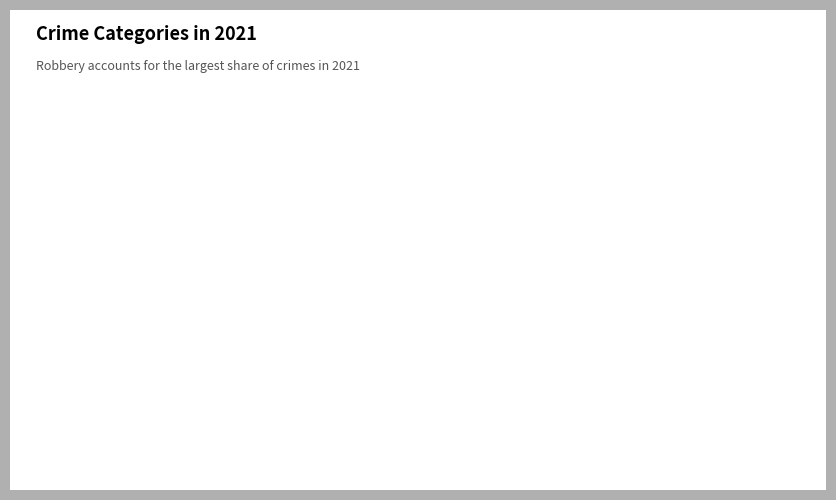

Is it true that Criminal Sexual Assault is 3% of the pie?

True